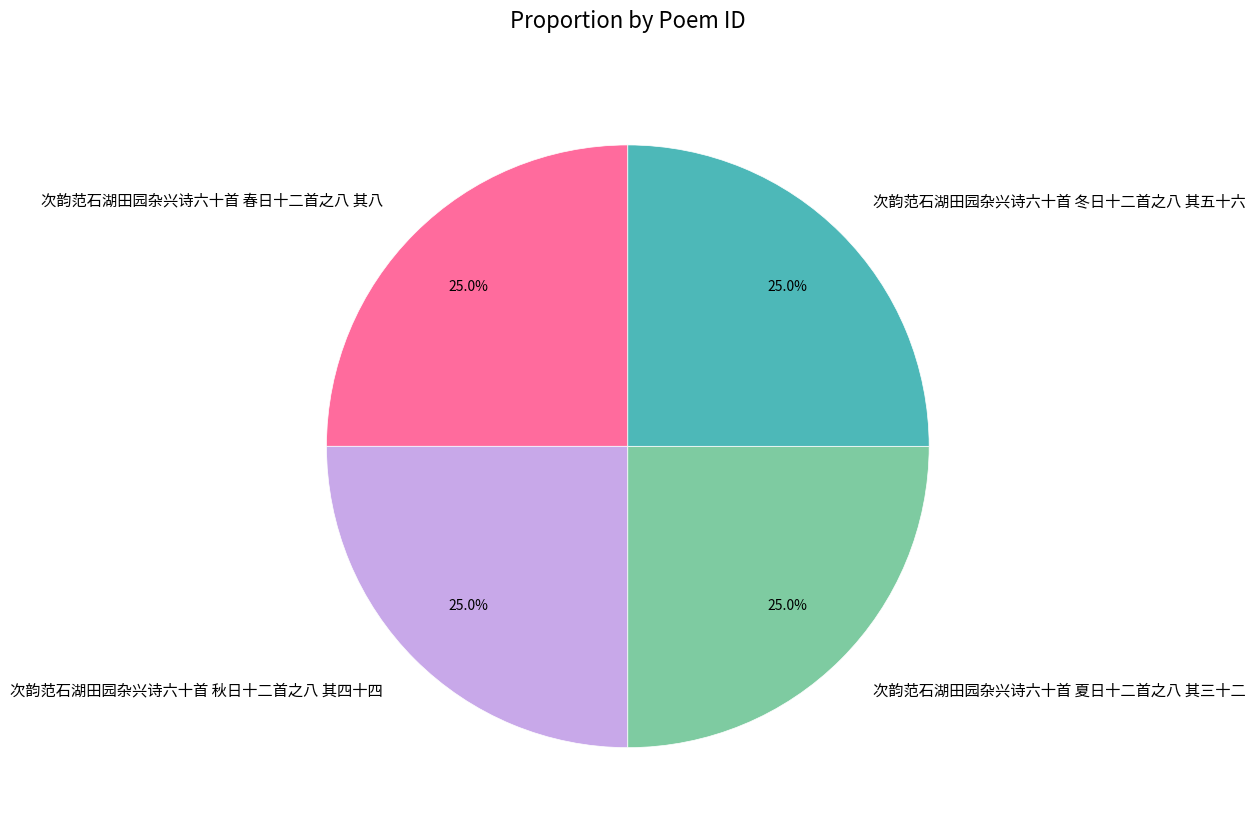

Is there any slice that represents more than half of the pie?

No